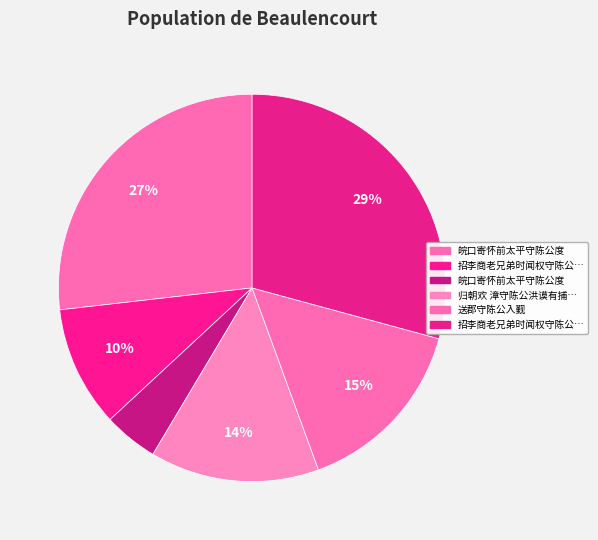

How many segments does this pie chart have?

6